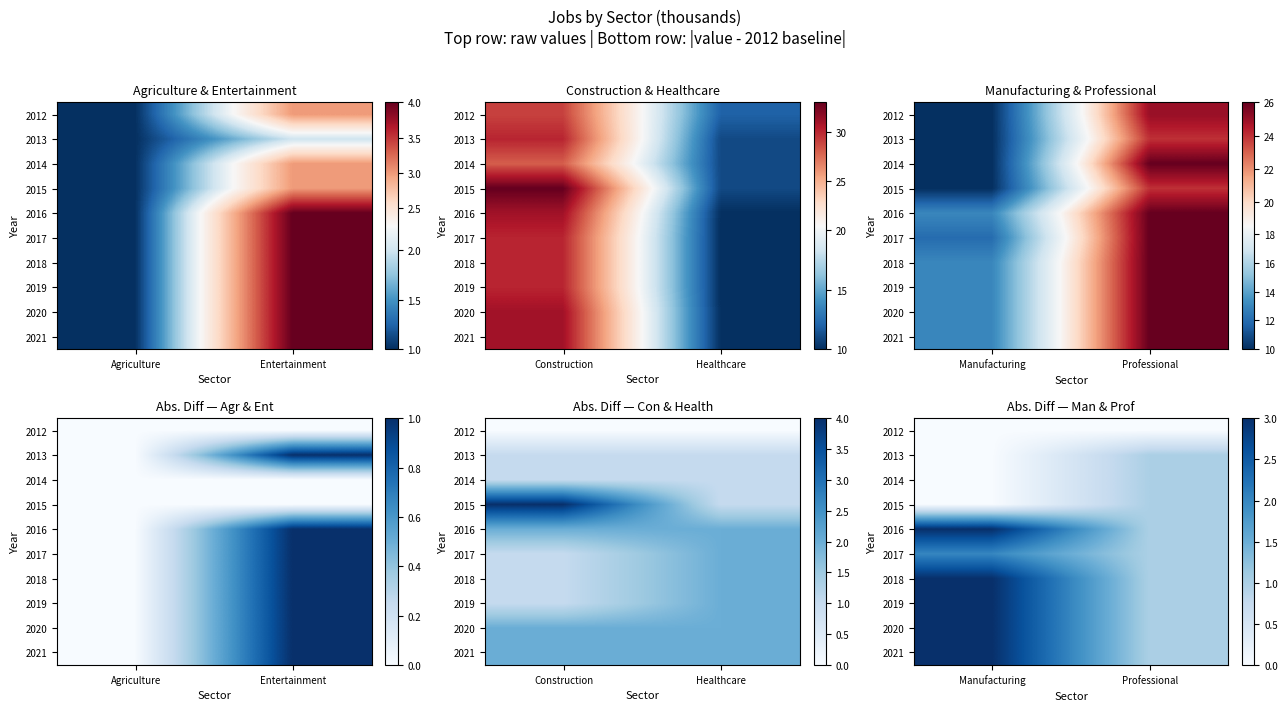

How many categories are shown in the chart?

2